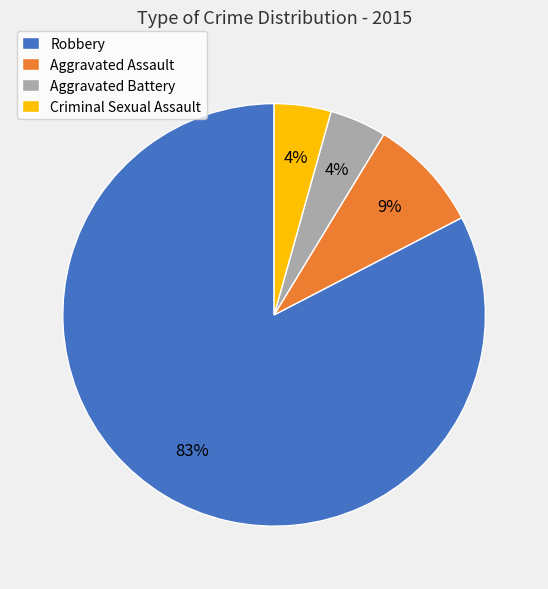

Is there a majority slice in this chart?

Yes